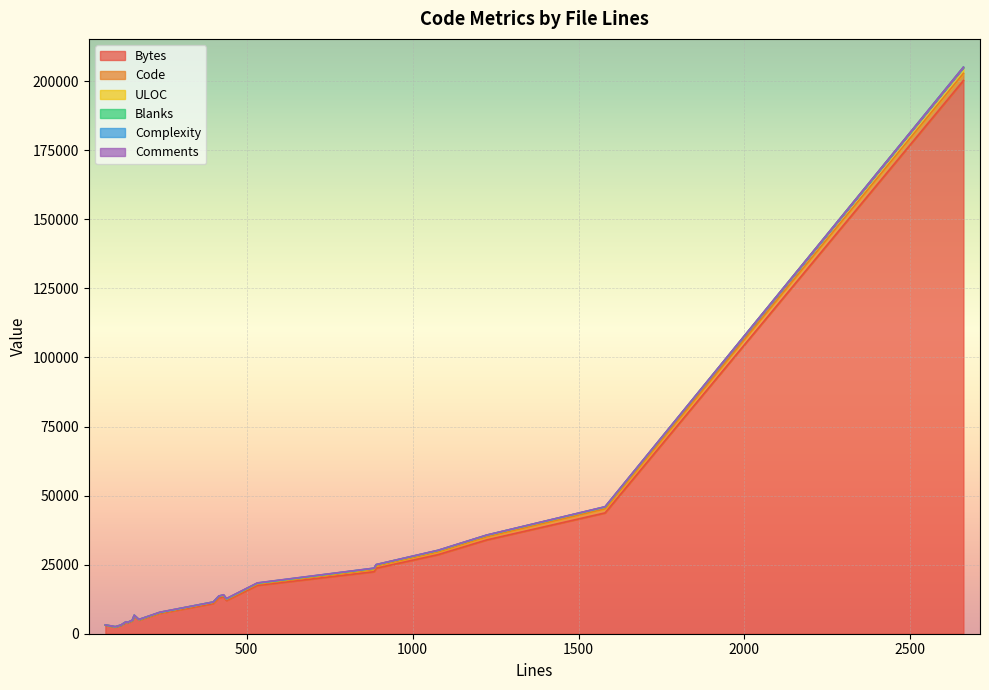

Where is the first local minimum for Code?

439